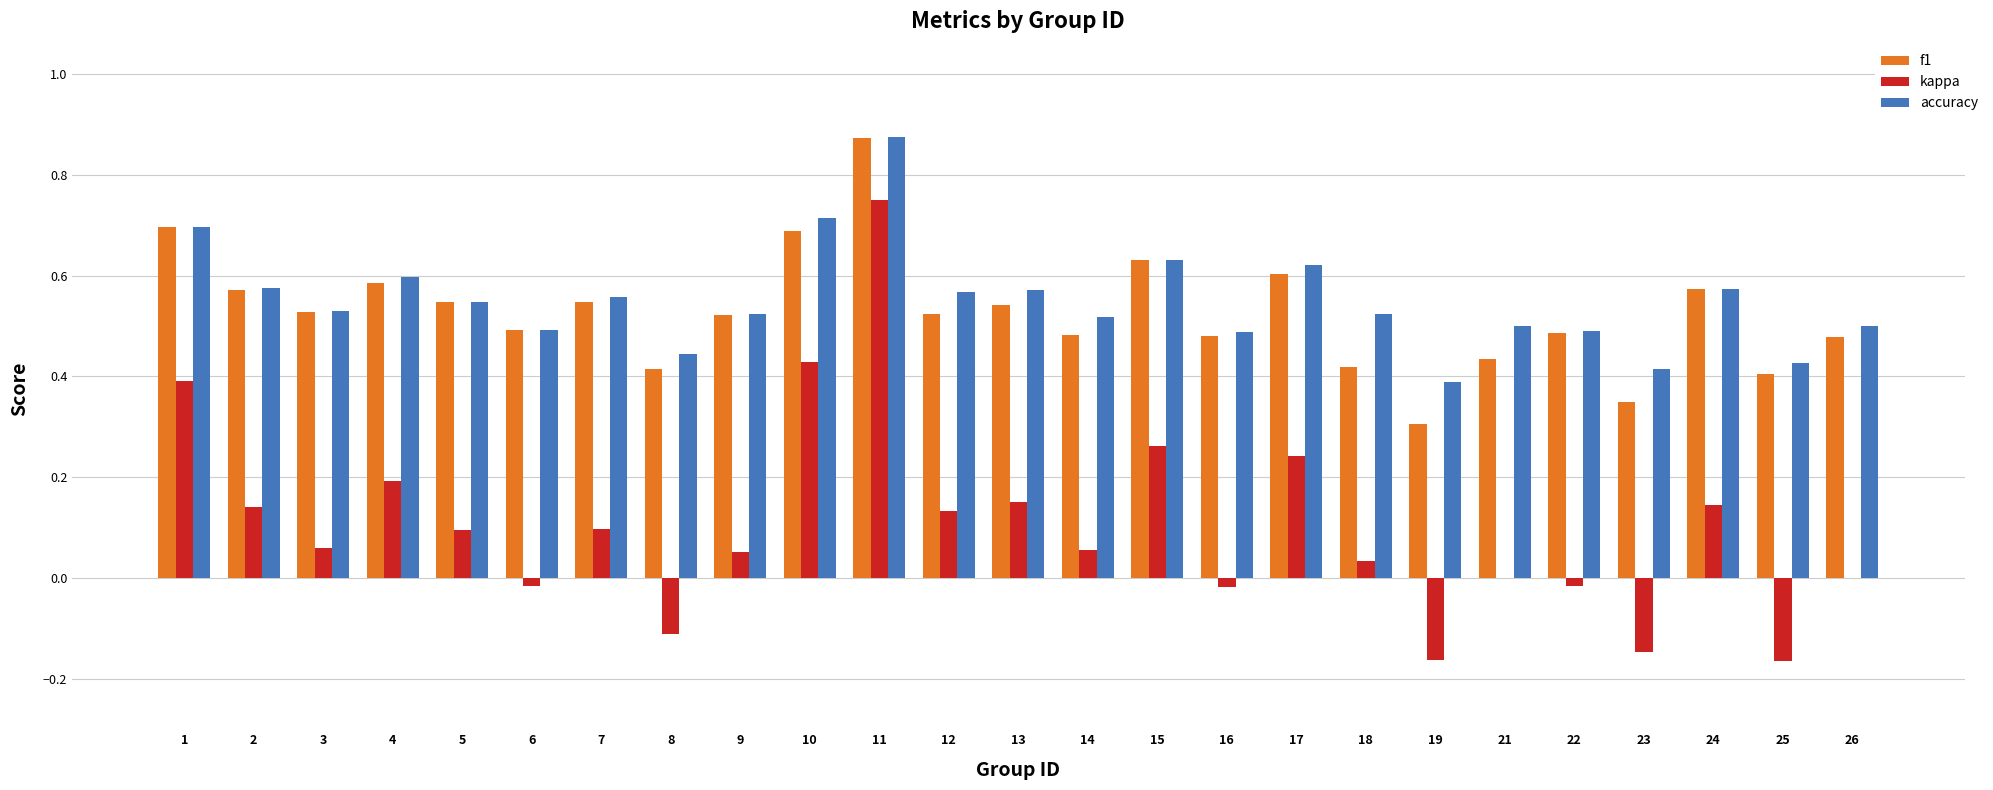

Between 5 and 17, which series saw the biggest shift?

kappa